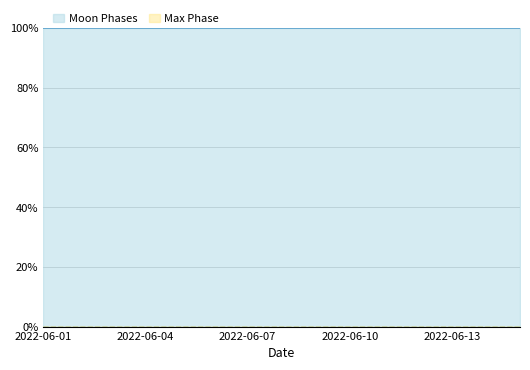

Reading right to left, transcribe all the data shown in this chart.

Moon Phases: 2022-06-15=0	2022-06-14=0	2022-06-13=0	2022-06-12=0	2022-06-11=0	2022-06-10=0	2022-06-09=0	2022-06-08=0	2022-06-07=0	2022-06-06=0	2022-06-05=0	2022-06-04=0	2022-06-03=0	2022-06-02=0	2022-06-01=0
Max Phase: 2022-06-15=1	2022-06-14=1	2022-06-13=1	2022-06-12=1	2022-06-11=1	2022-06-10=1	2022-06-09=1	2022-06-08=1	2022-06-07=1	2022-06-06=1	2022-06-05=1	2022-06-04=1	2022-06-03=1	2022-06-02=1	2022-06-01=1